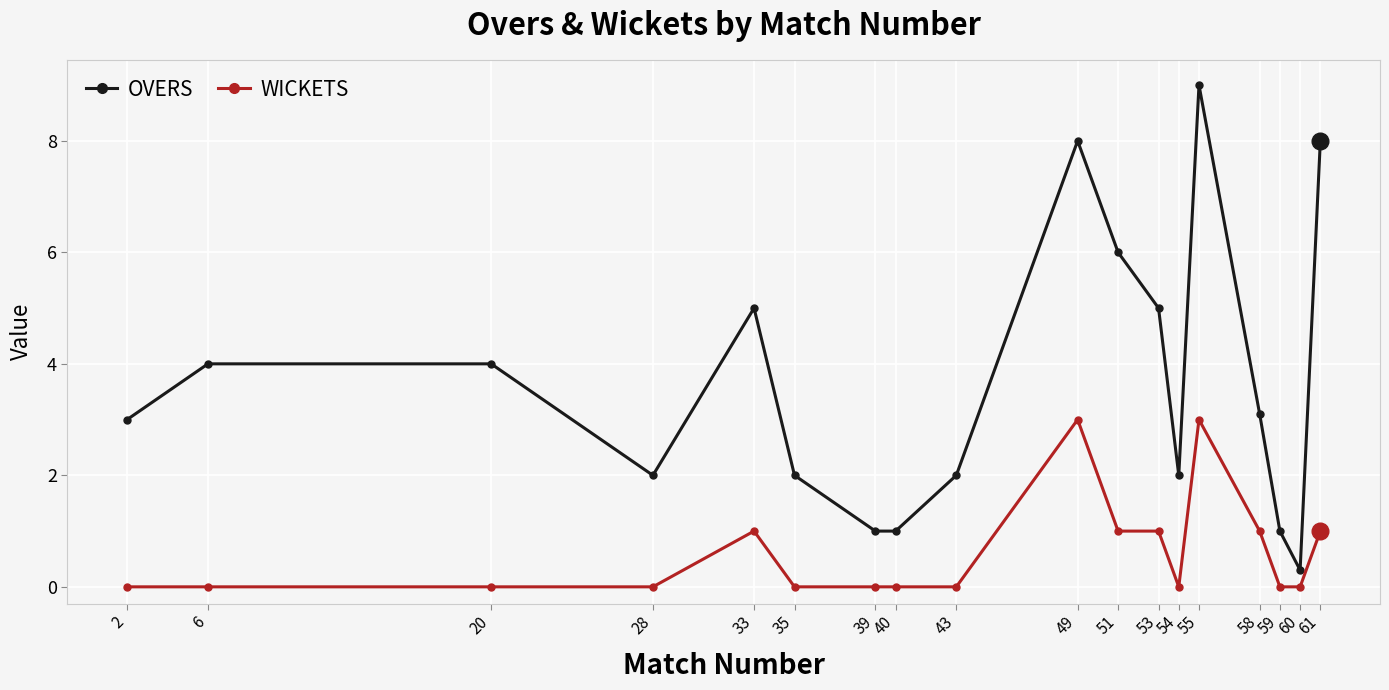

What is the maximum value shown in the chart?

9.0